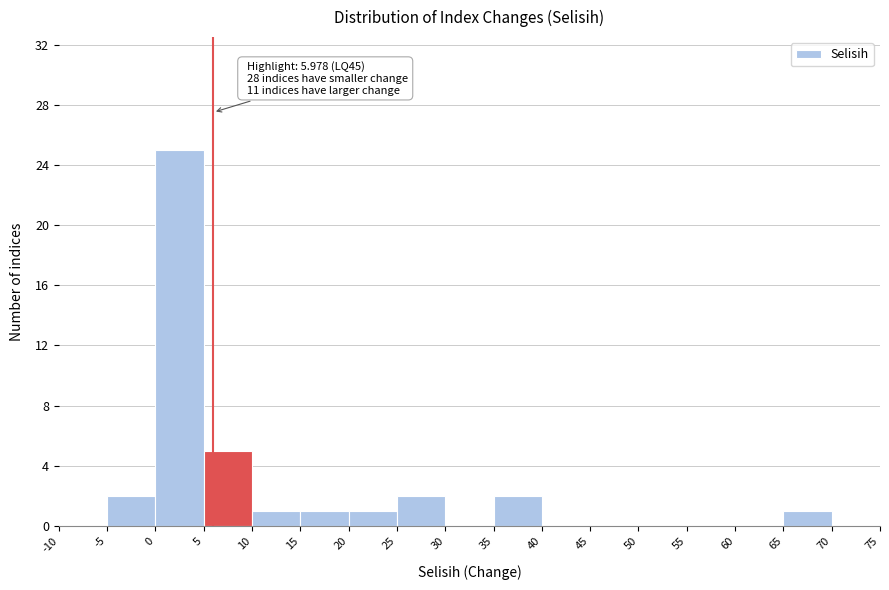

Which range on the x-axis has the tallest bar?

0 to 5